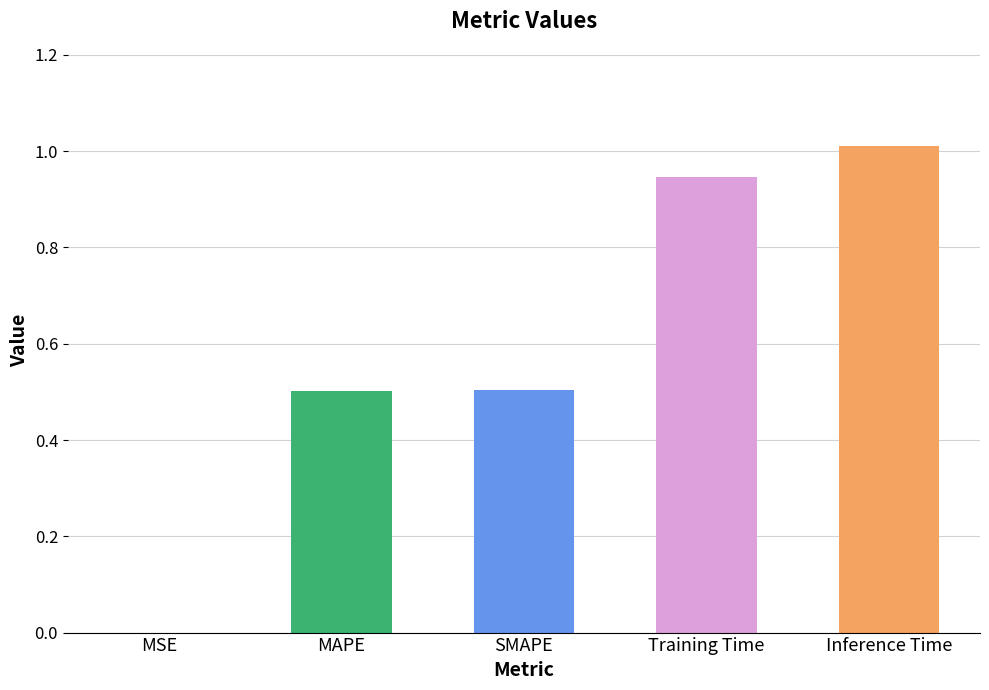

At which category does the chart reach its peak across all series?

Inference Time